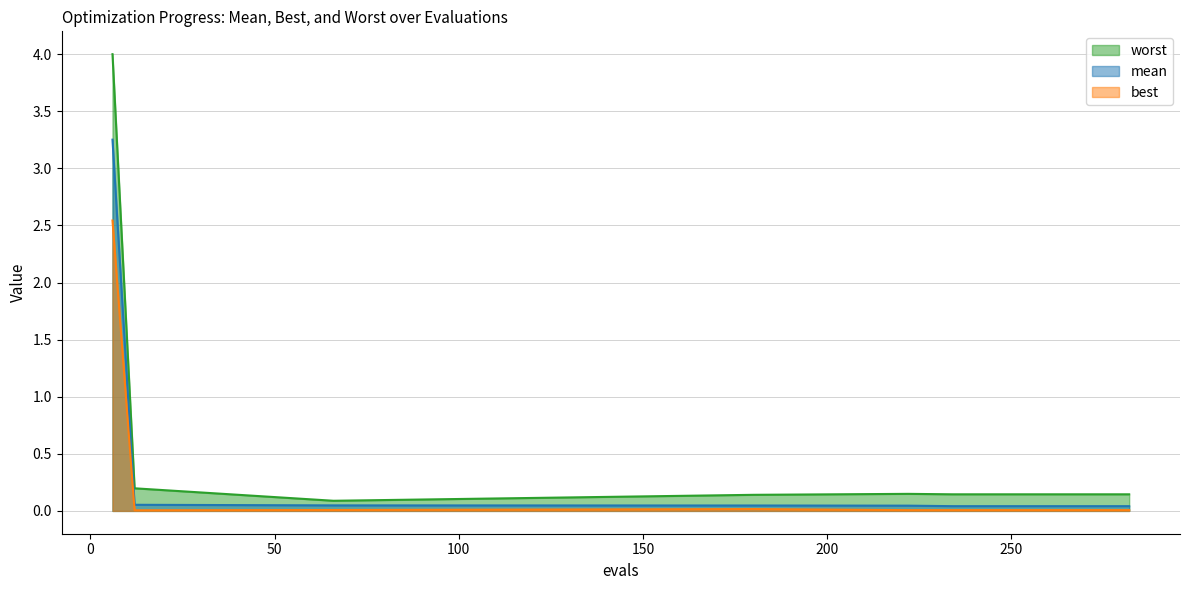

What are all the series names shown in the legend?

worst, mean, best